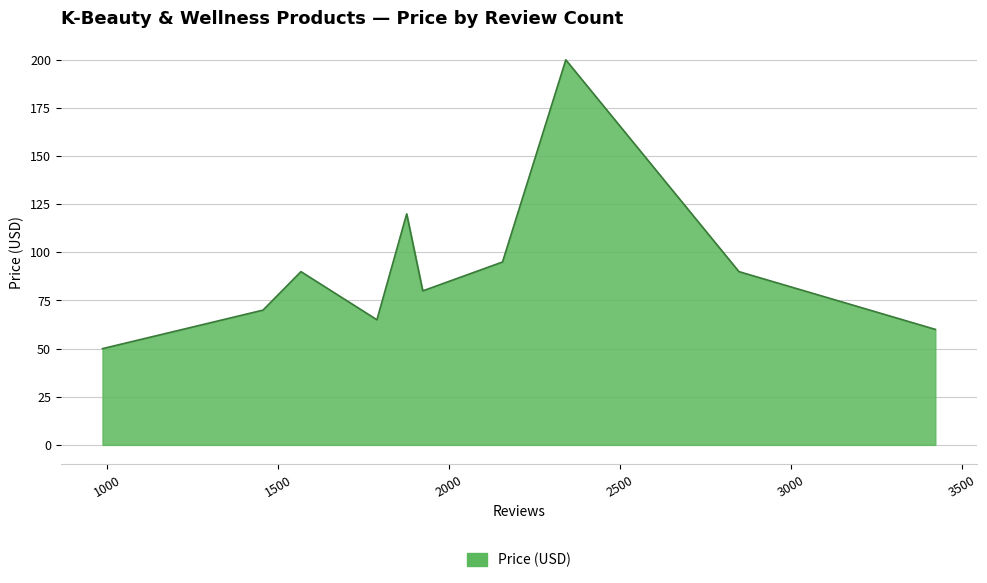

How many lines are shown in the chart?

1